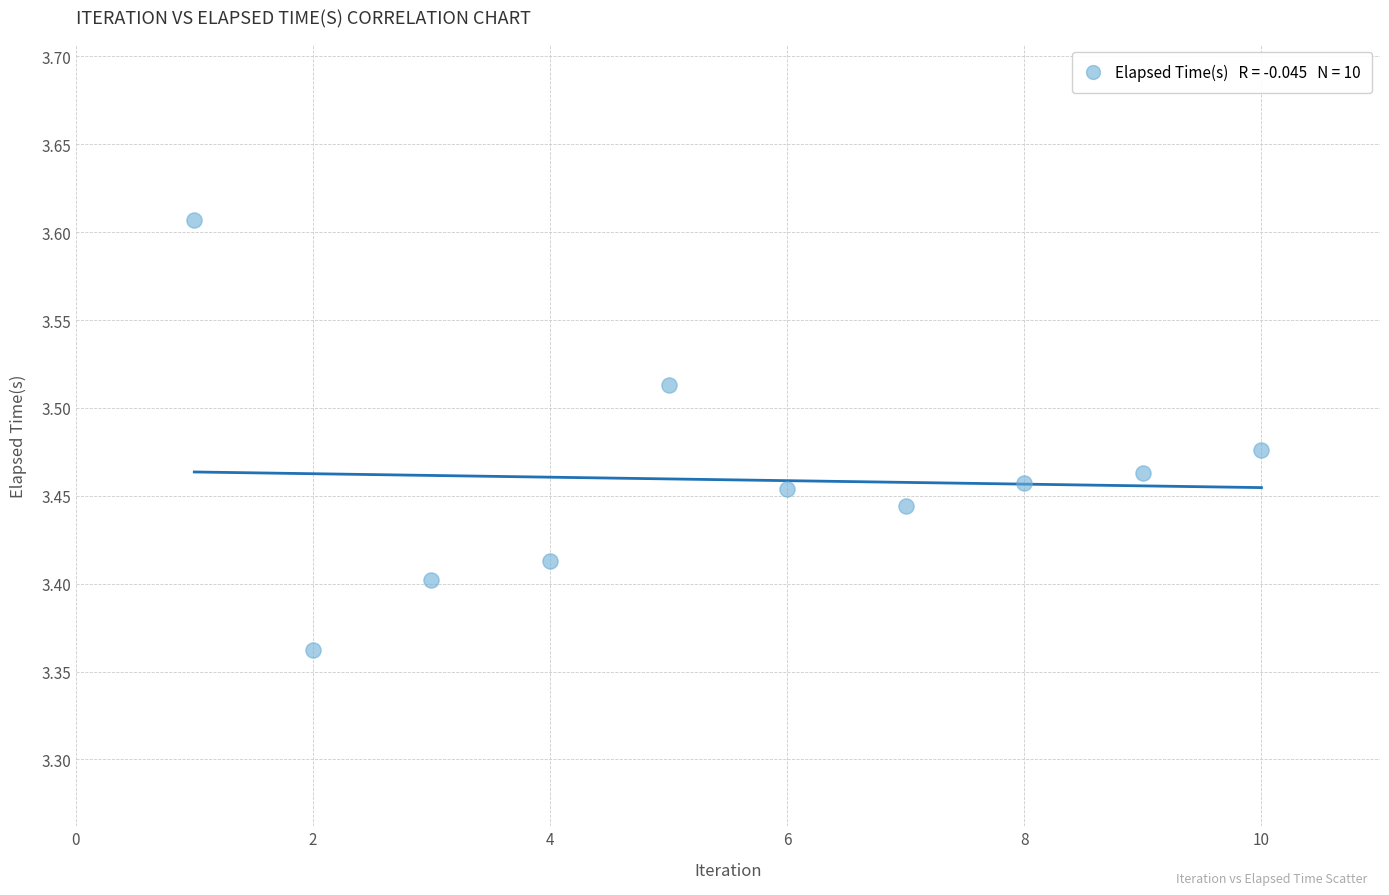

What is the average X value?

5.5